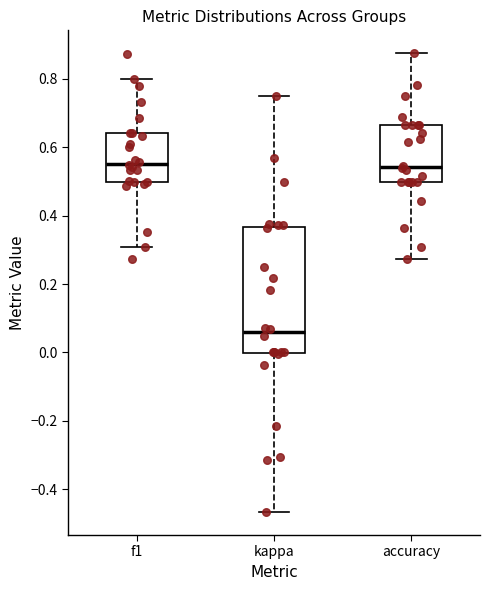

Reading left to right, transcribe this box plot: for each box, give where its median line is, the range the box spans, and where its two whiskers end, as read against the y-axis. The values are not printed on the chart, so give them approximately, as read against the axis.

f1: median 0.56, box 0.50 to 0.64, whiskers 0.30 to 0.80
kappa: median 0.06, box 0.00 to 0.36, whiskers -0.46 to 0.76
accuracy: median 0.54, box 0.50 to 0.66, whiskers 0.28 to 0.88